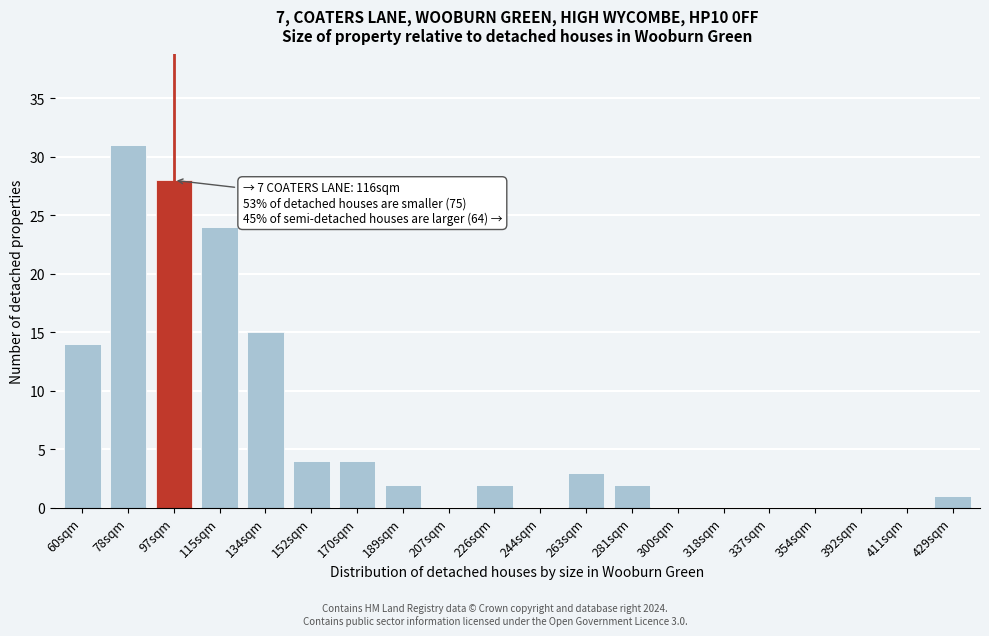

Reading left to right, what are all the values shown in this chart?

60sqm=14	78sqm=31	97sqm=28	115sqm=24	134sqm=15	152sqm=4	170sqm=4	189sqm=2	207sqm=0	226sqm=2	244sqm=0	263sqm=3	281sqm=2	300sqm=0	318sqm=0	337sqm=0	354sqm=0	392sqm=0	411sqm=0	429sqm=1